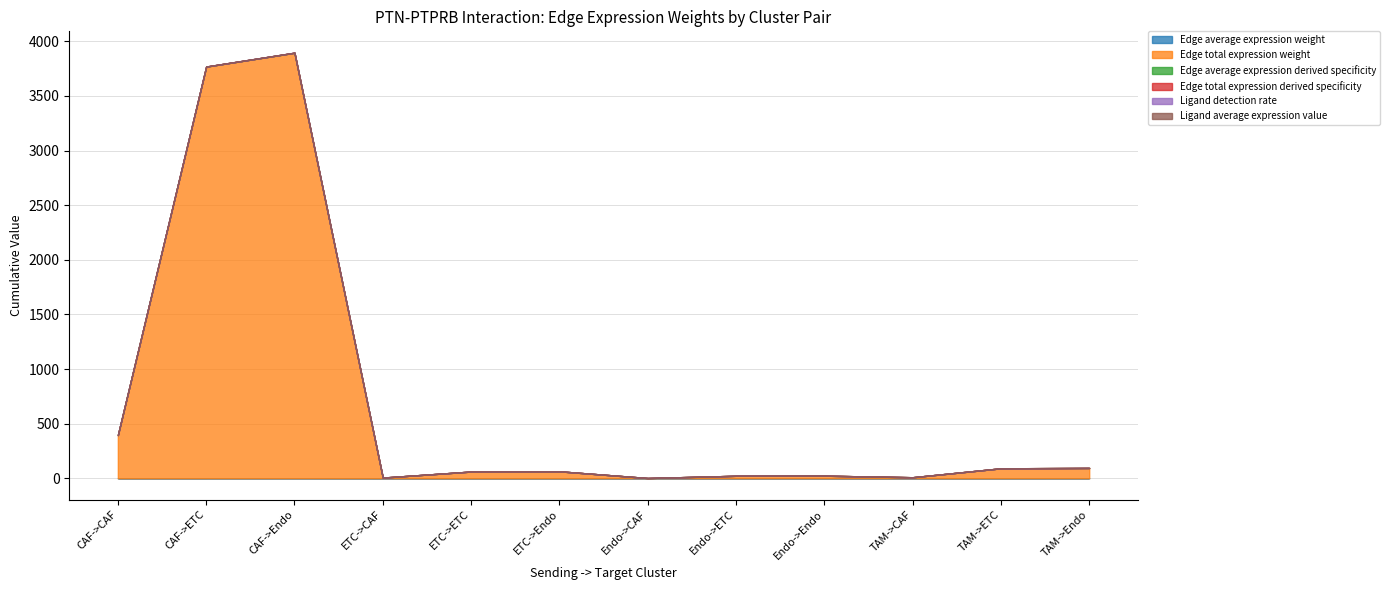

How many values in the Edge total expression weight series are below 63?

6